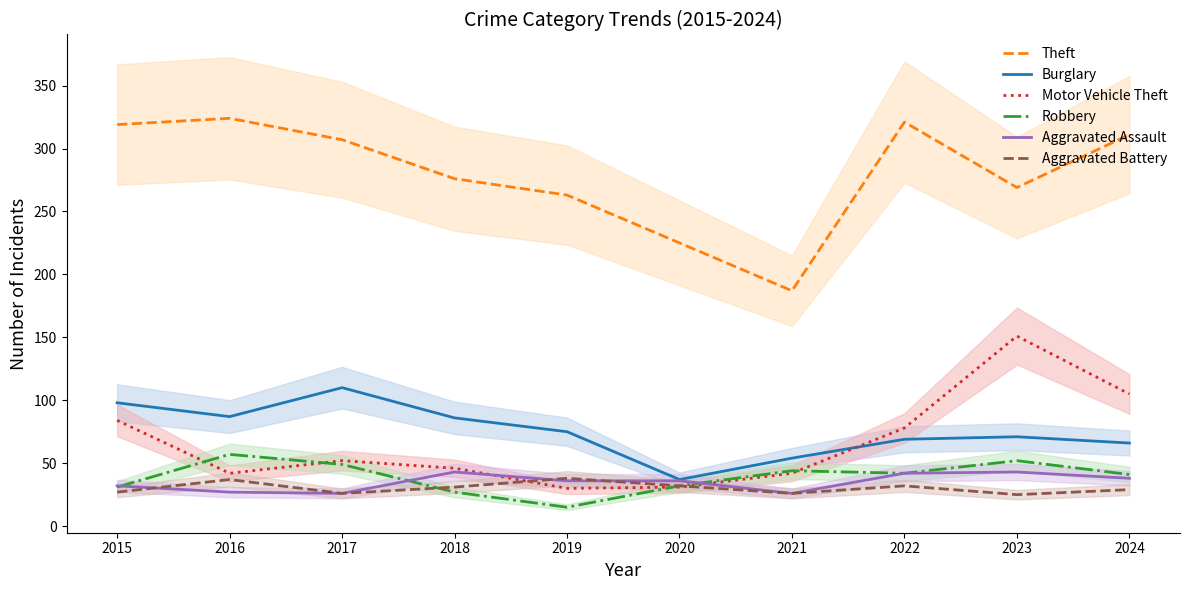

What is the sum of all Robbery values?

390